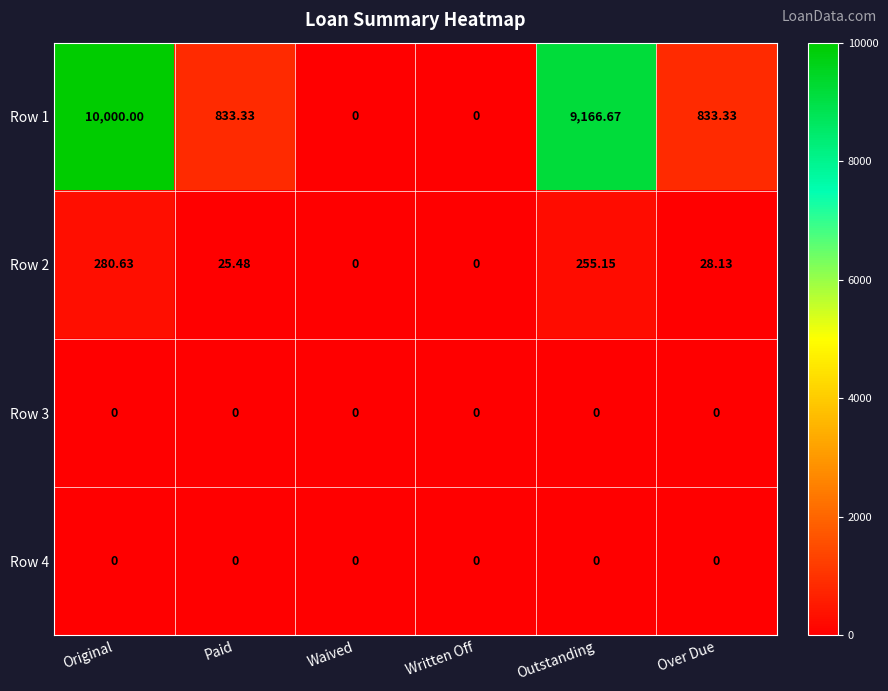

What is the greatest value displayed?

10000.0